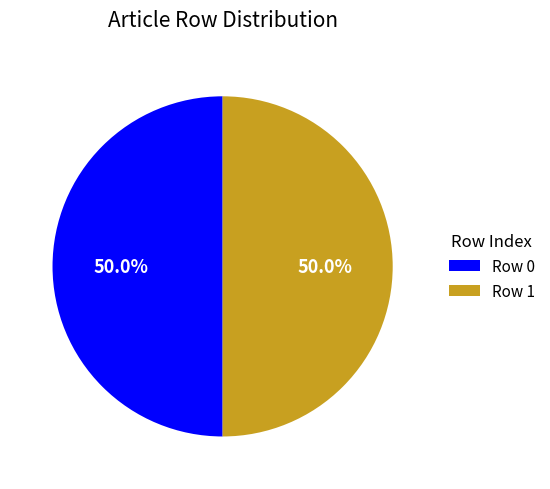

Is the sum of Row 0 and Row 1 greater than half?

Yes